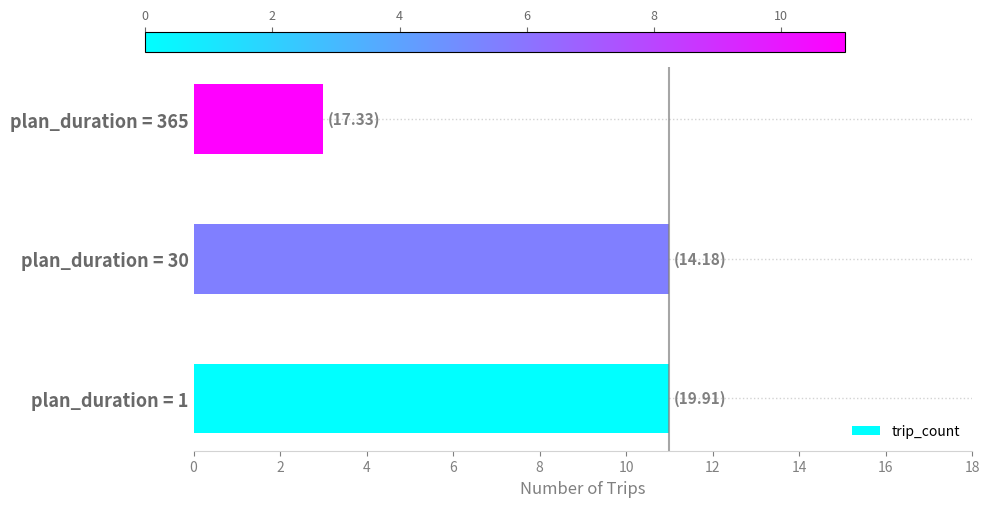

Is it true that the value at plan_duration = 365 is 2?

False